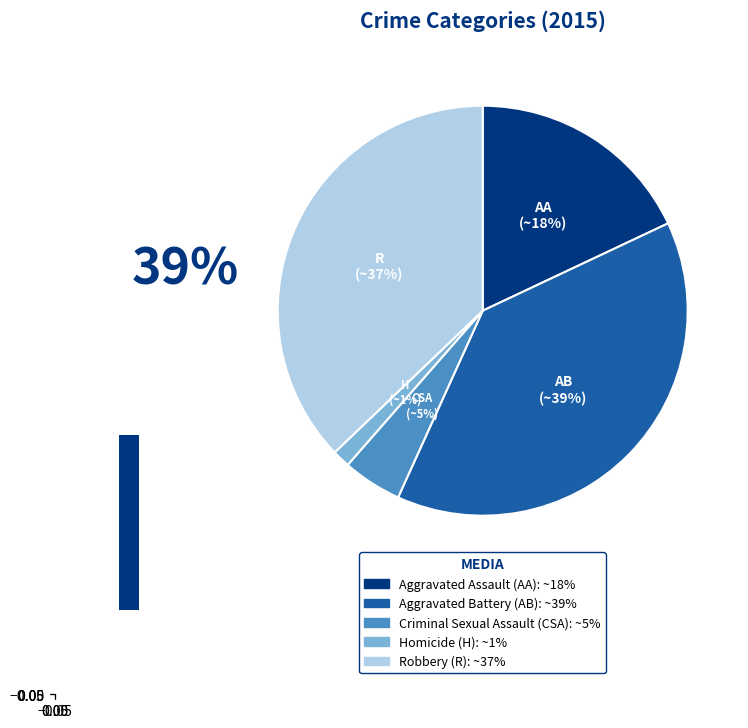

To the nearest percent, what is the combined percentage of Aggravated Battery and Homicide?

40%